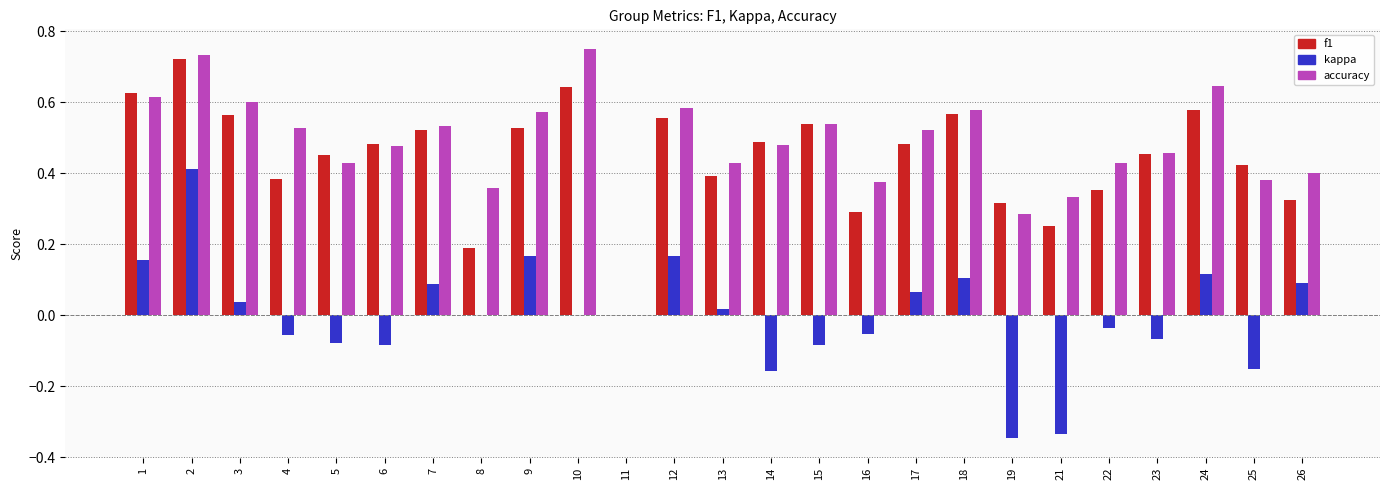

What is the total value across all series at 2?

1.9